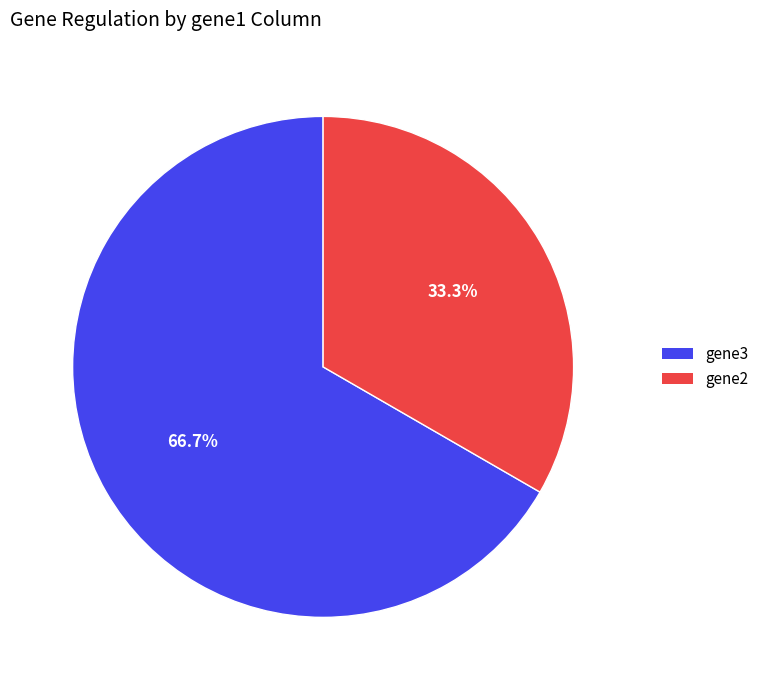

The gene2 slice represents 25% of the pie. True or false?

False